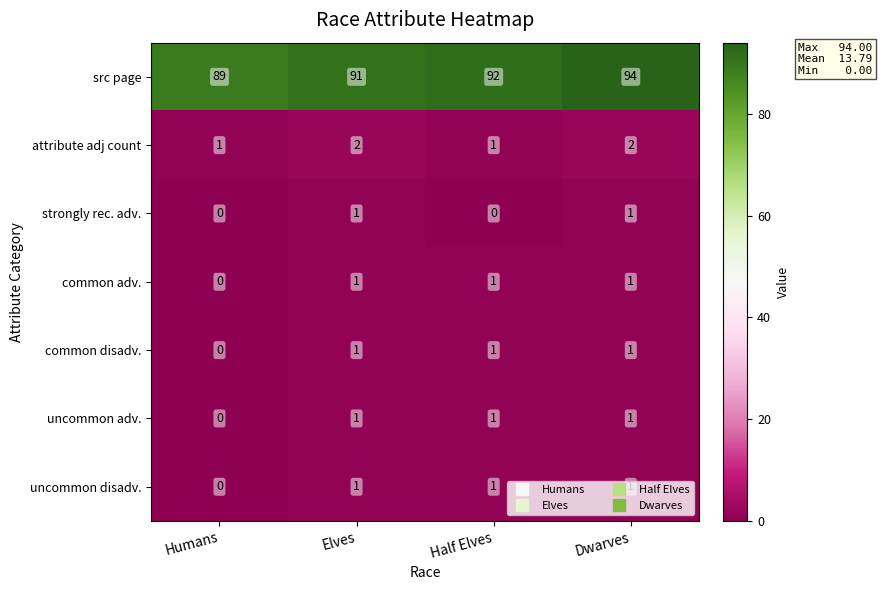

The strongly rec. adv. series shows 1 at Elves. True or false?

True